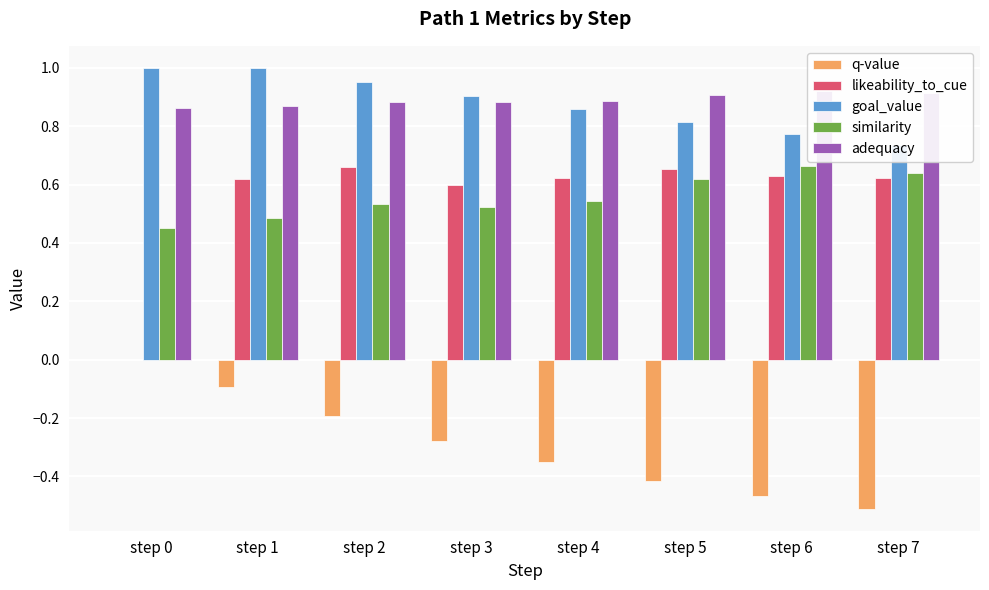

At which label does likeability_to_cue reach its peak?

step 2